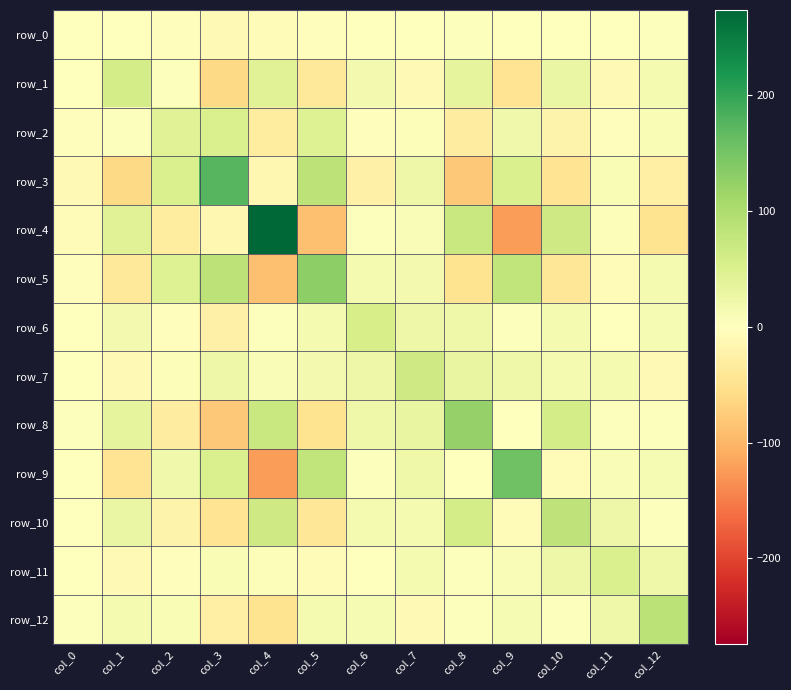

Rank the series by their maximum value, from highest to lowest.

row_4, row_3, row_9, row_5, row_8, row_12, row_10, row_7, row_1, row_6, row_2, row_11, row_0